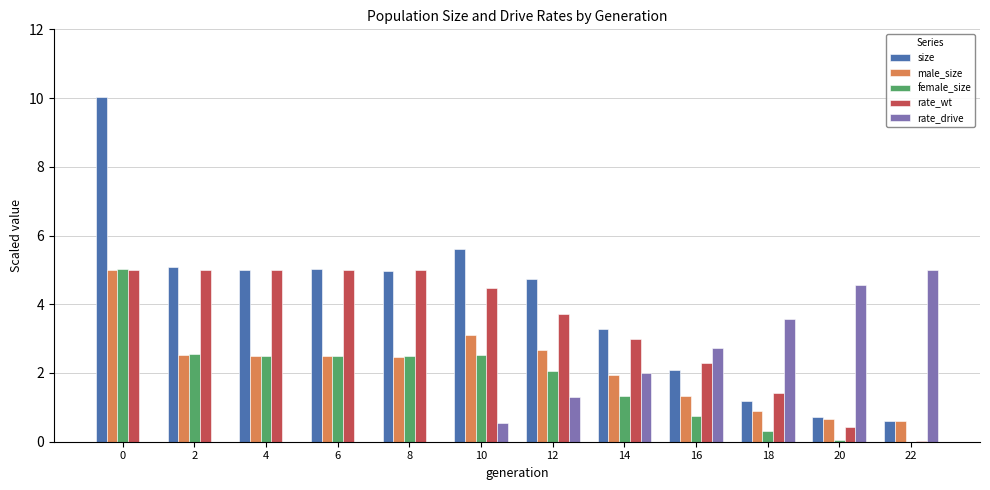

What is the average value of the female_size series?

1.8